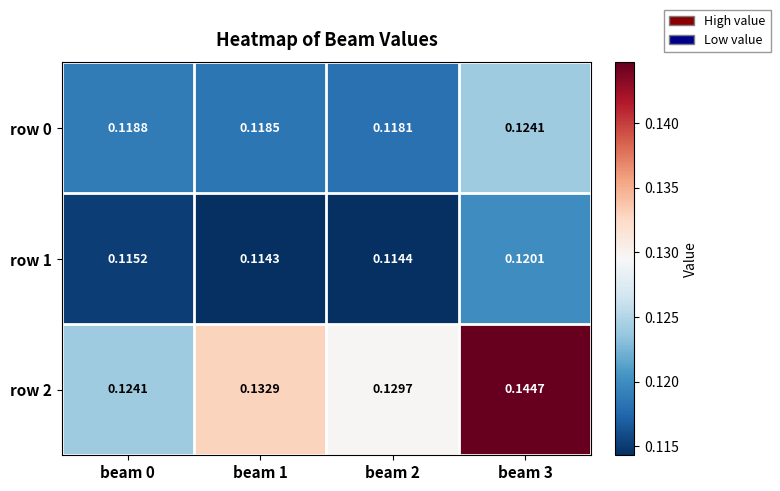

At which category is the sum across all series the highest?

beam 3